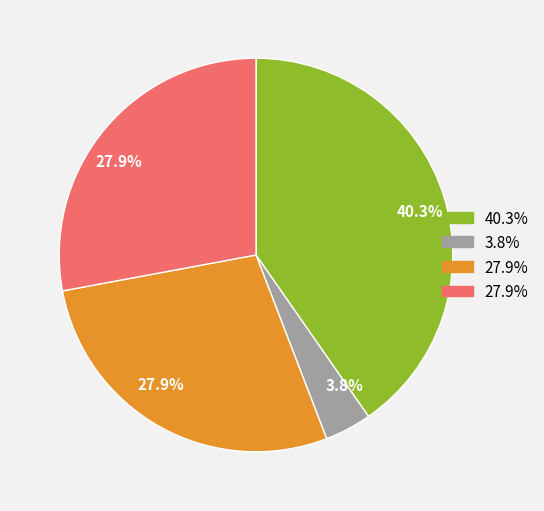

Is there a majority slice in this chart?

No